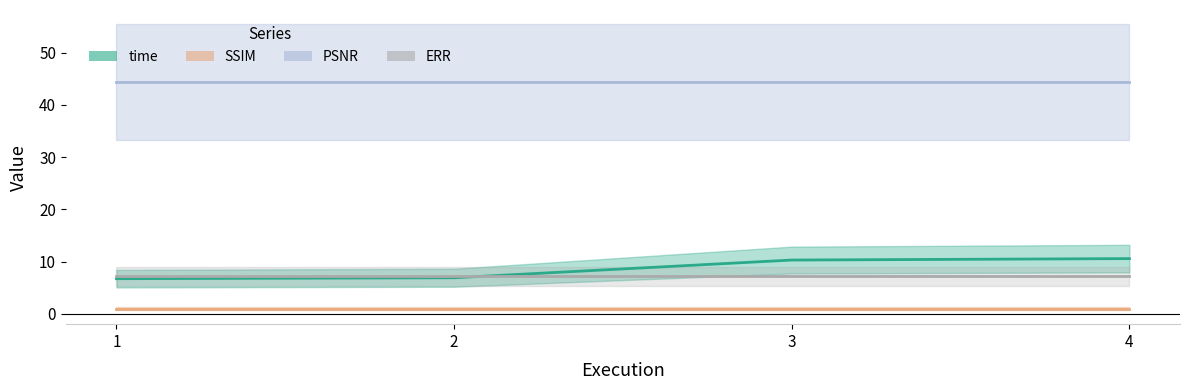

At 3.0, list the series in order from largest to smallest.

PSNR, time, ERR, SSIM